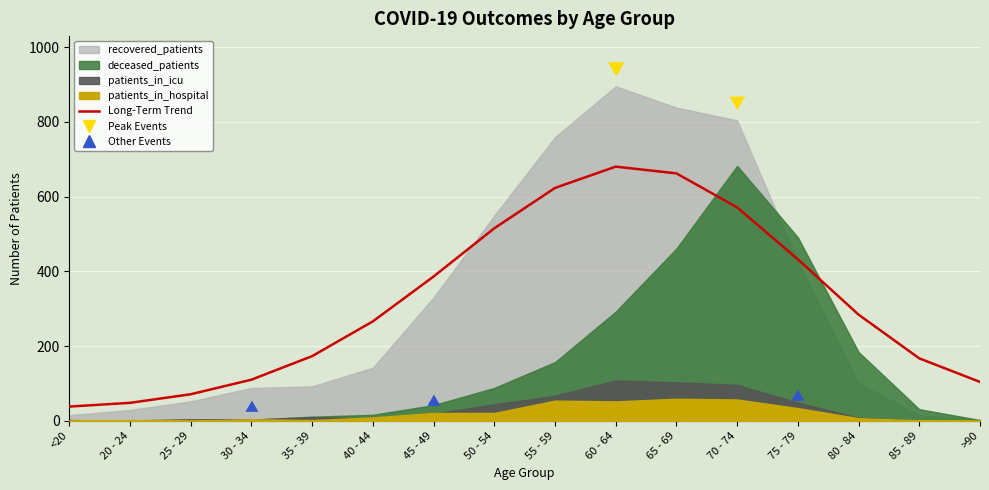

How many interior local peaks (higher than both neighbors) does the data have?

1